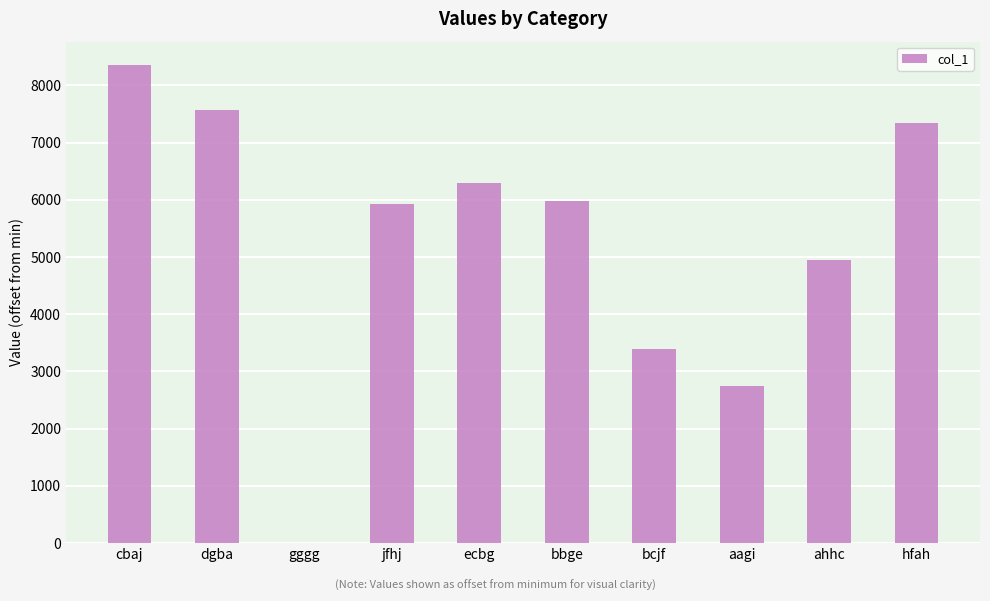

What is the sum of all values?

52541